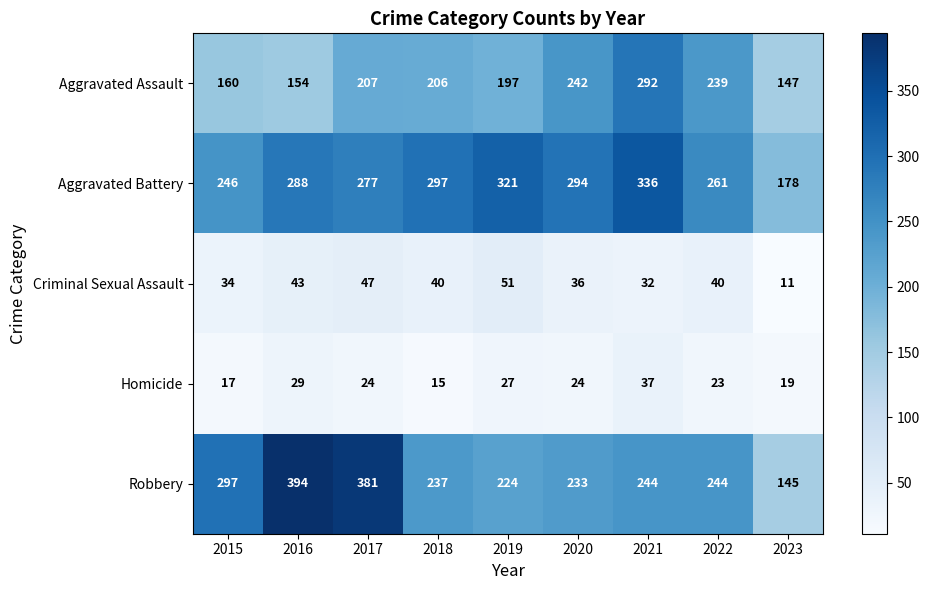

What is the total value across all series at 2022?

807